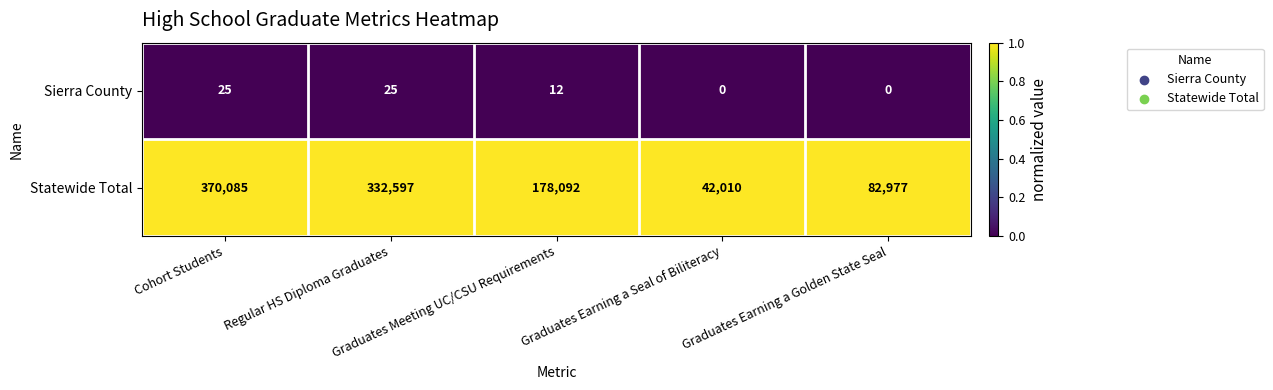

What is the minimum value for Statewide Total?

42010